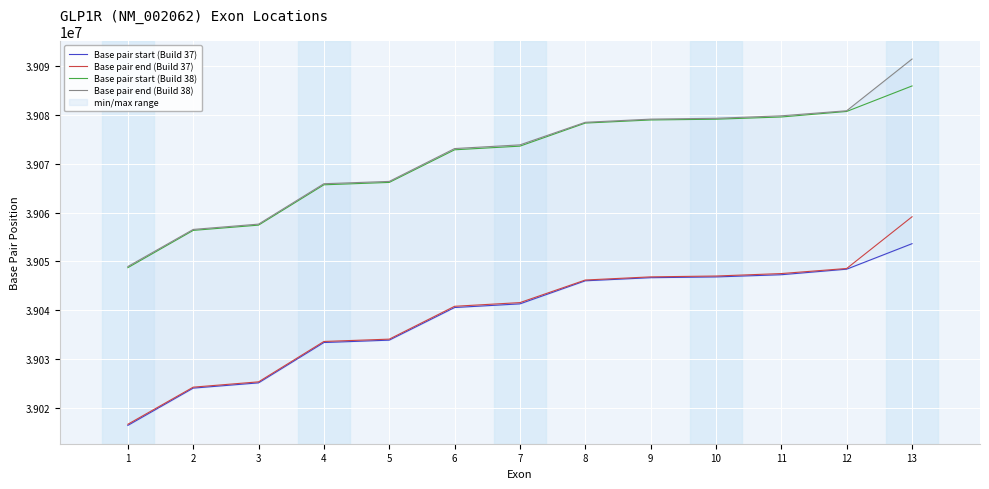

At which label is Base pair start (Build 38) closest to 39067292?

5